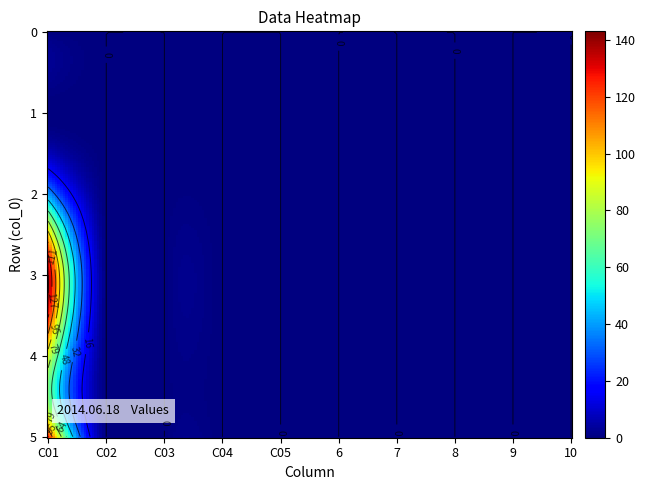

What is the average value of the 3 series?

14